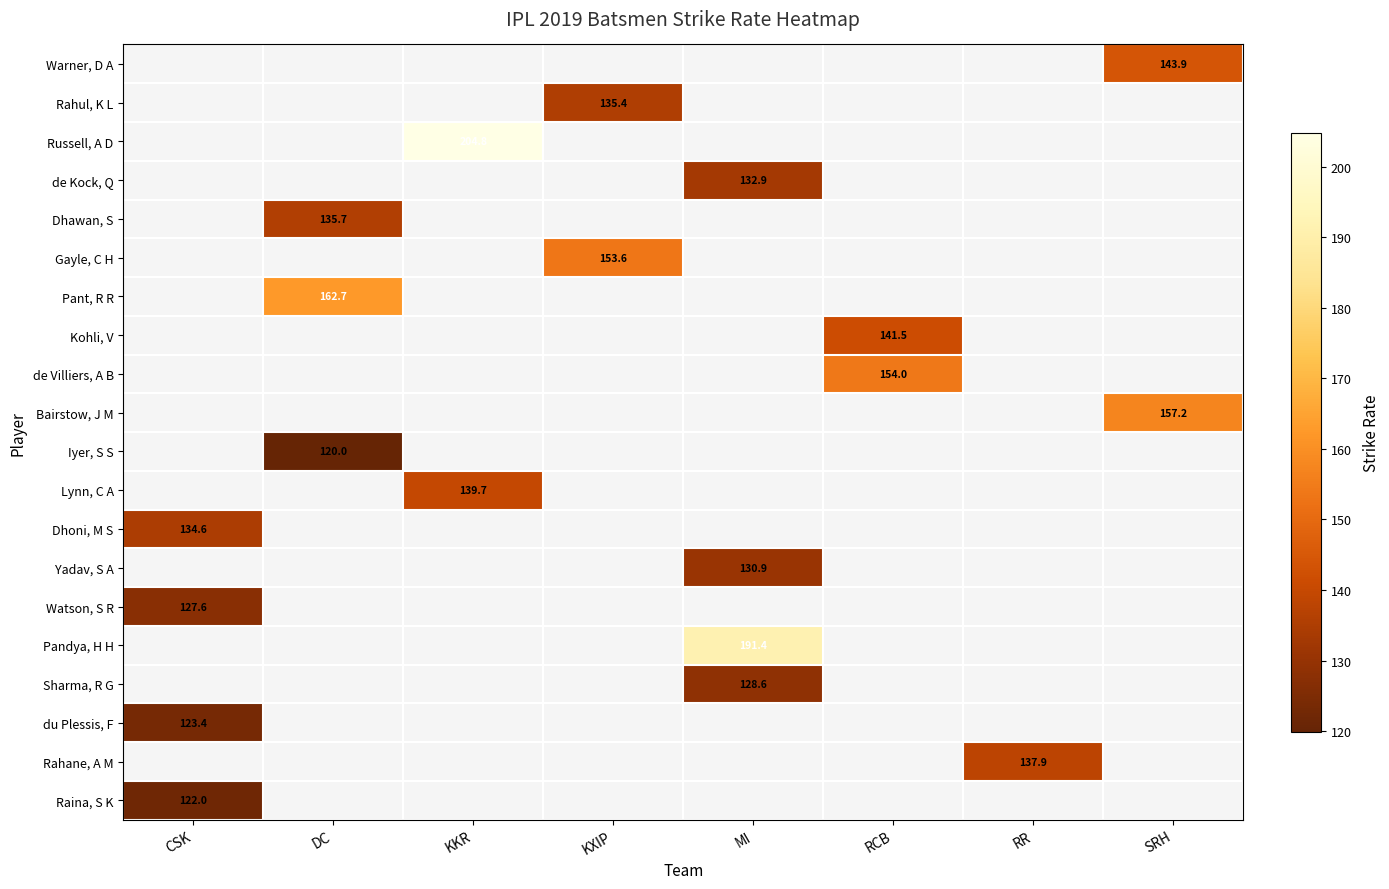

Between CSK and RR, which is larger?

RR